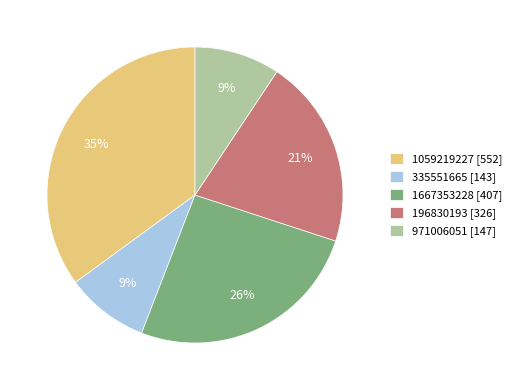

Combined, do 335551665 and 1059219227 account for over 50%?

No